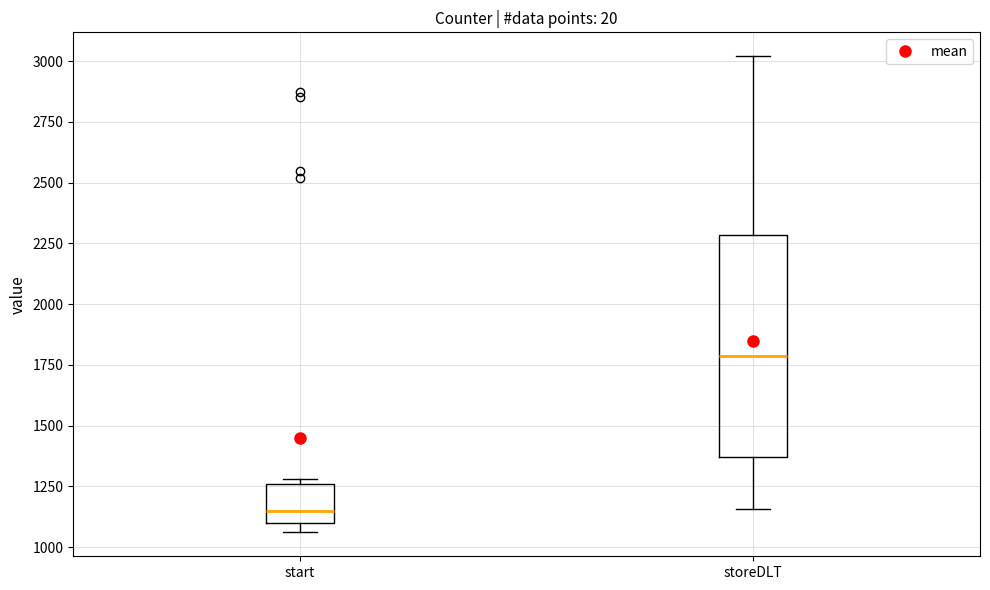

Reading left to right, read every box against the y-axis: the position of its median line, the range the box covers, and the ends of its whiskers. The values are not printed on the chart, so give them approximately, as read against the axis.

start: median 1150, box 1100 to 1250, whiskers 1050 to 1300
storeDLT: median 1800, box 1350 to 2300, whiskers 1150 to 3000